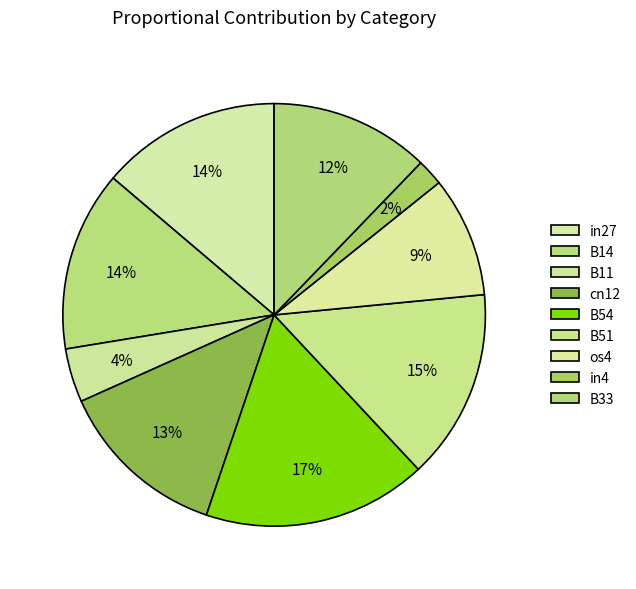

Count the number of slices in the pie.

9